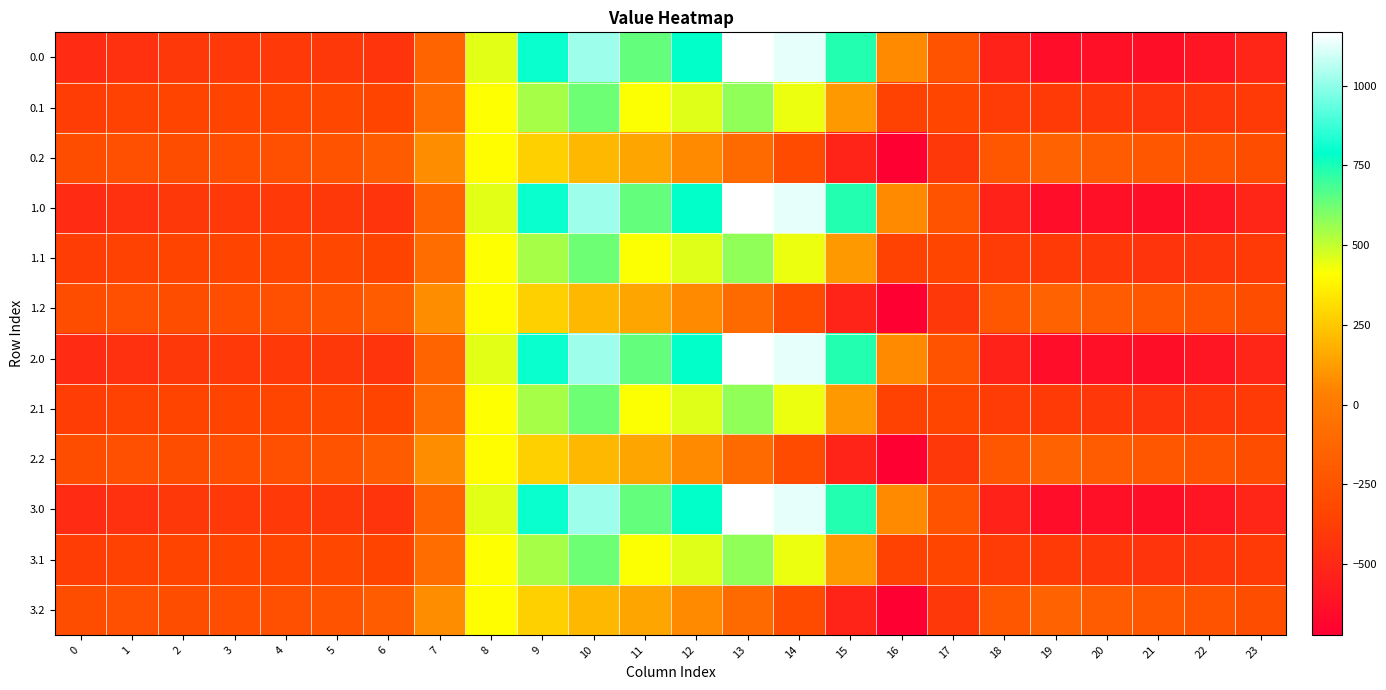

Which label corresponds to the largest value in the chart?

13